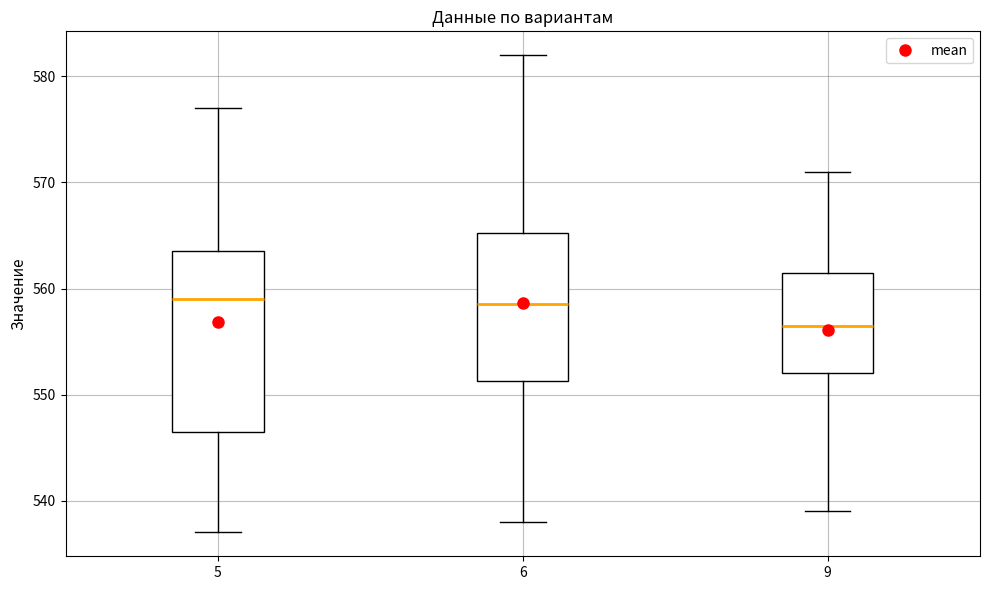

Reading left to right, read every box against the y-axis: the position of its median line, the range the box covers, and the ends of its whiskers. The values are not printed on the chart, so give them approximately, as read against the axis.

5: median 559, box 547 to 564, whiskers 537 to 577
6: median 559, box 551 to 565, whiskers 538 to 582
9: median 557, box 552 to 562, whiskers 539 to 571